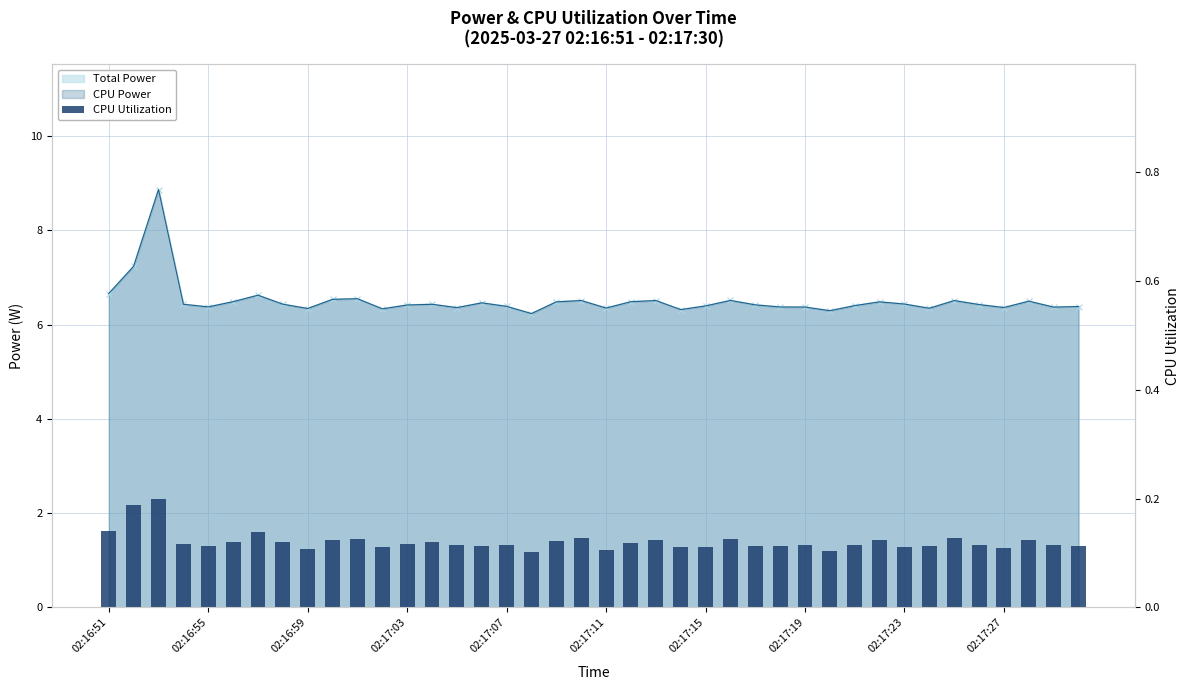

Is it true that the value at 23 is 0.1?

True